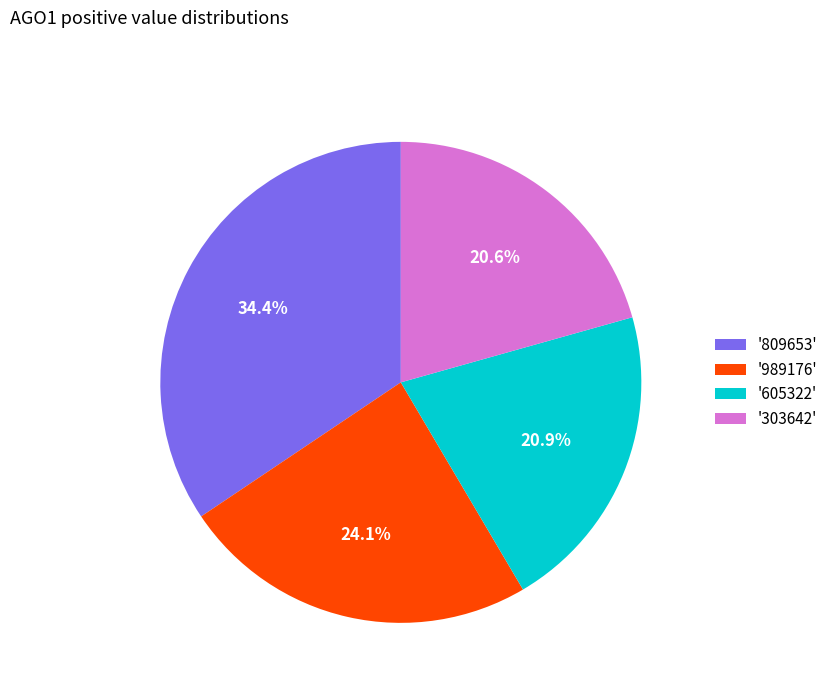

Which category has the biggest portion of the pie?

'809653'